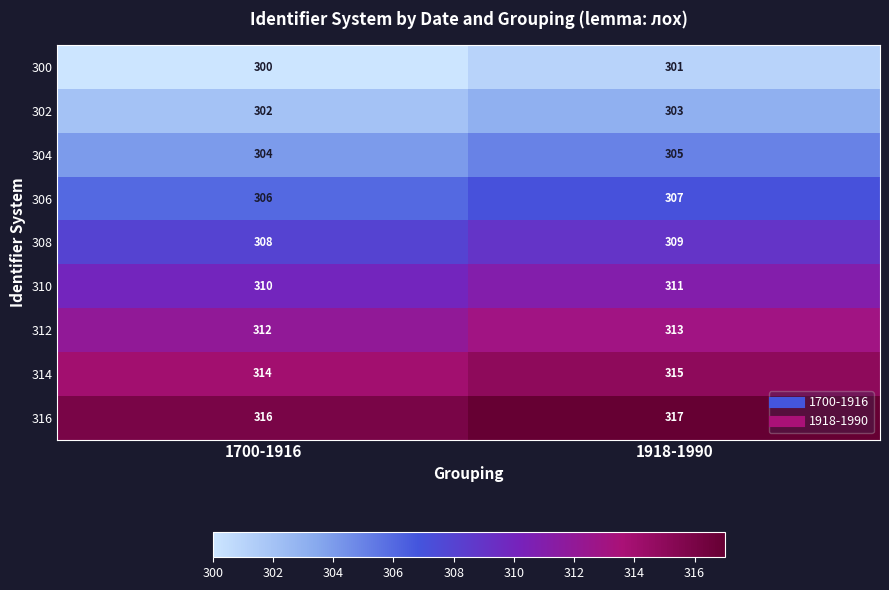

Rank the series at 1918-1990 from highest to lowest value.

316, 314, 312, 310, 308, 306, 304, 302, 300